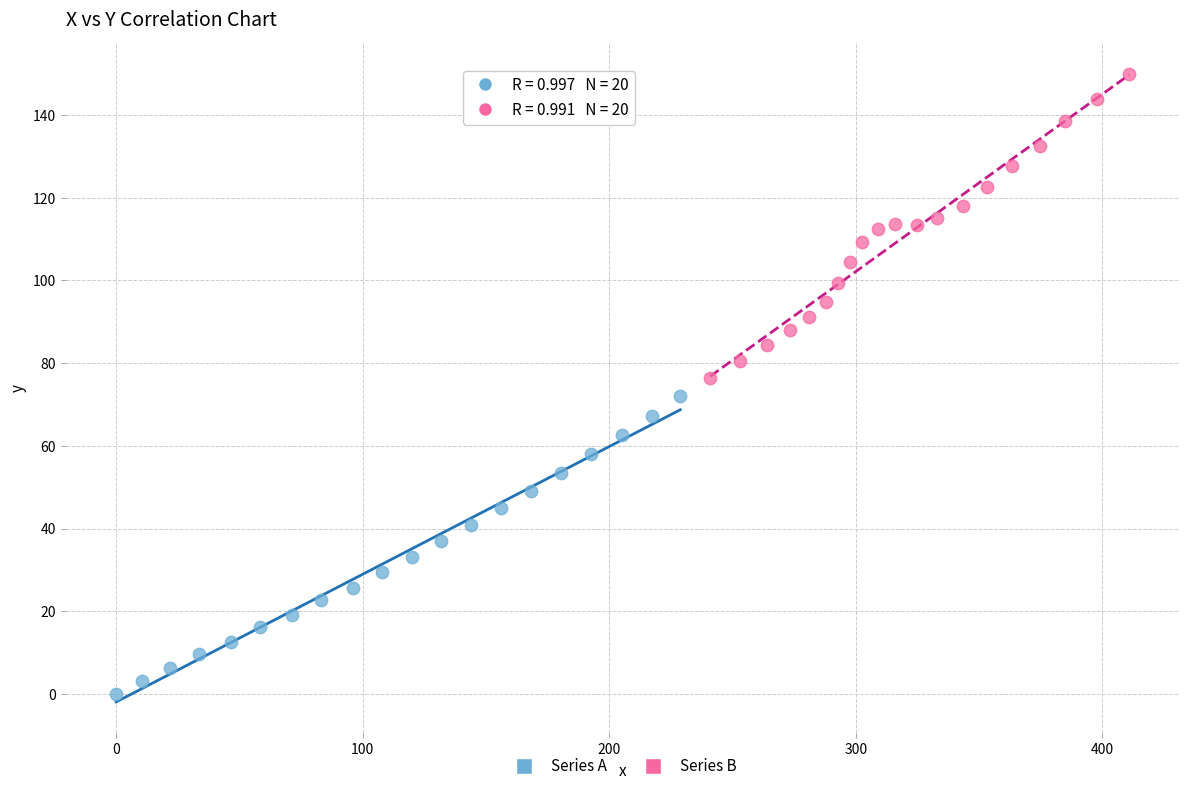

Which series reaches the maximum Y coordinate?

Series B